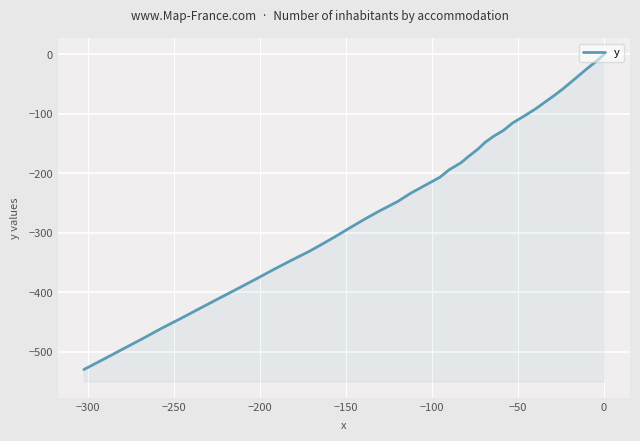

What is the value of the 35th point from the left?

-443.9